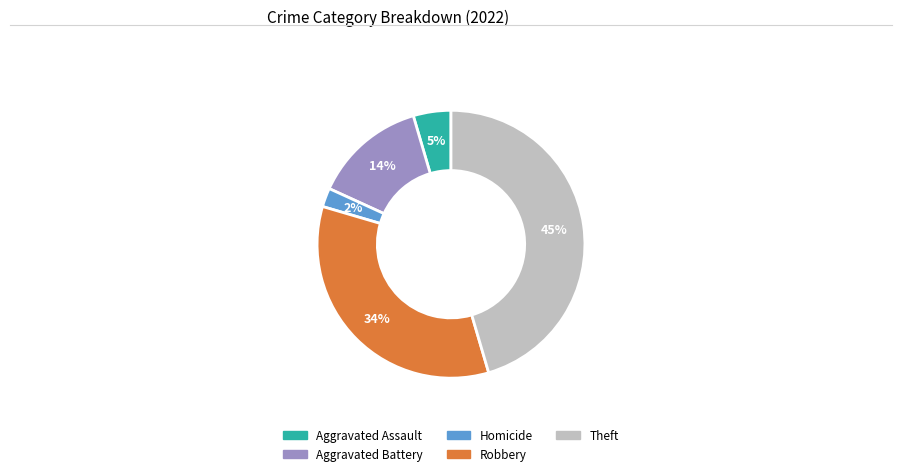

The Aggravated Battery slice represents 14% of the pie. True or false?

True